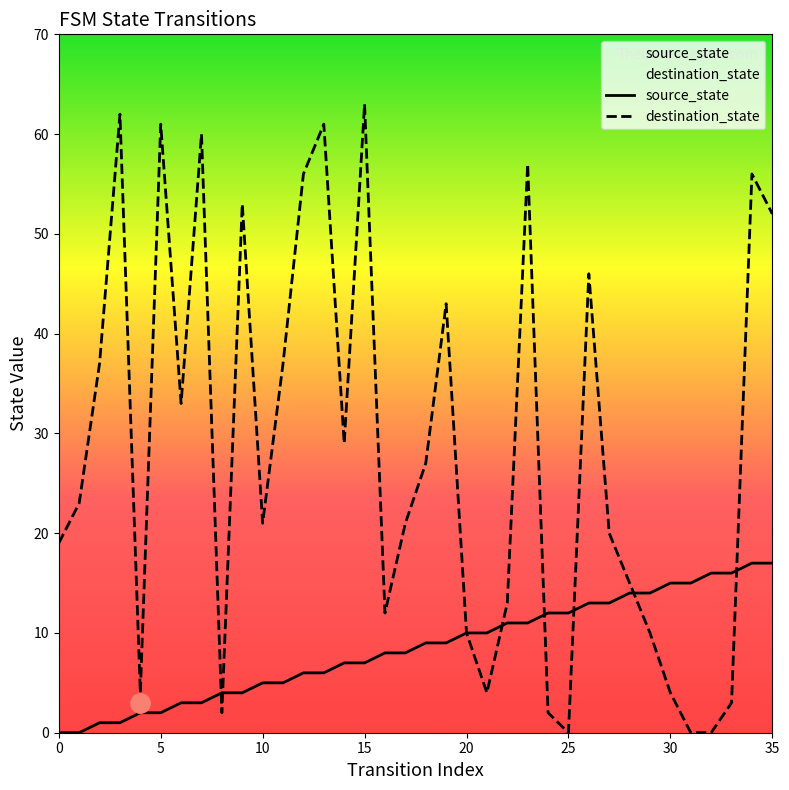

What are all the series names shown in the legend?

source_state, destination_state